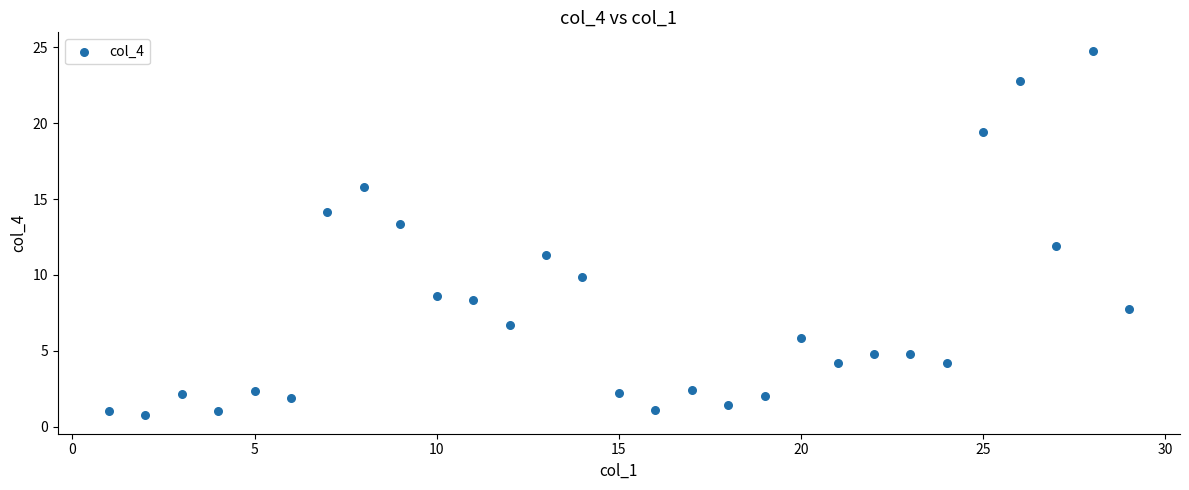

What is the range of X values (max minus min)?

28.0